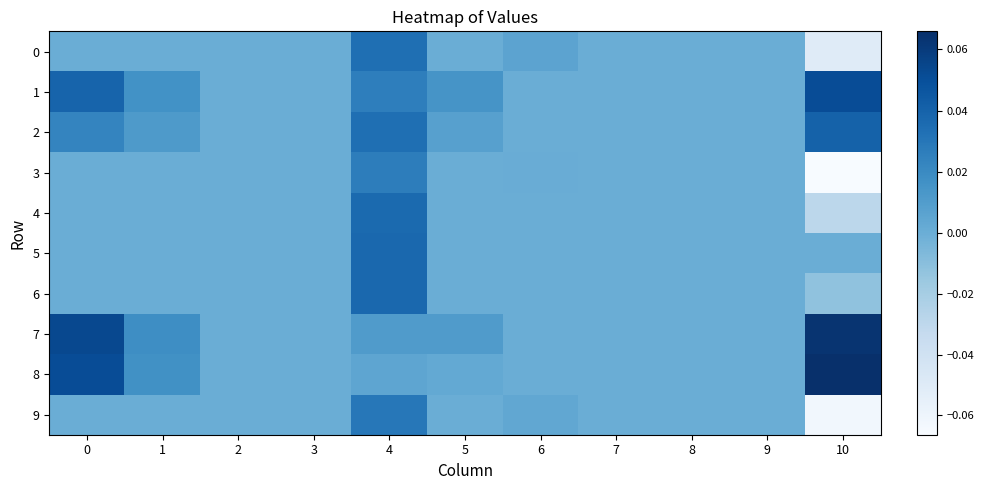

Between 1 and 2, which series saw the biggest shift?

7